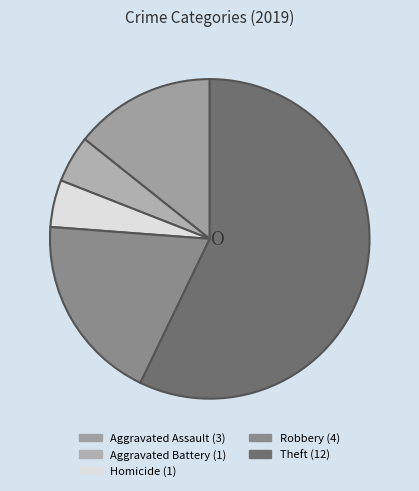

How many segments does this pie chart have?

5